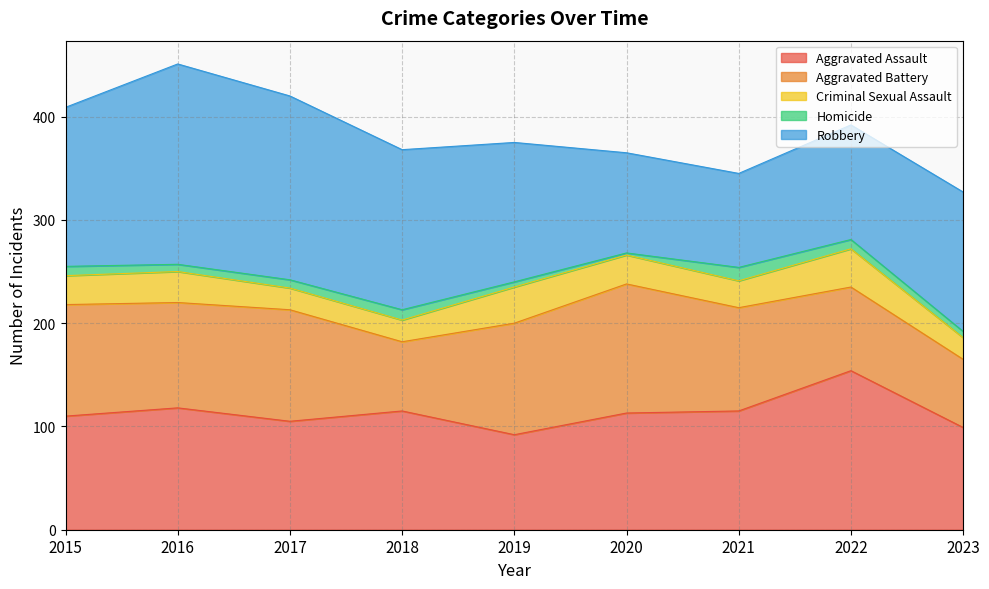

What is the average value of the Homicide series?

8